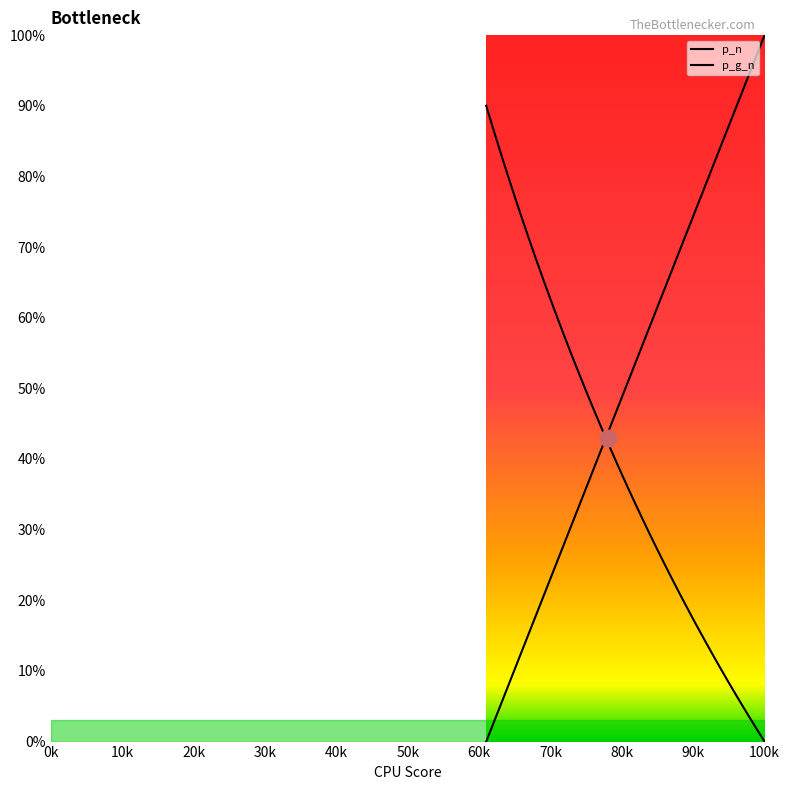

At how many categories does at least one series exceed 62?

25